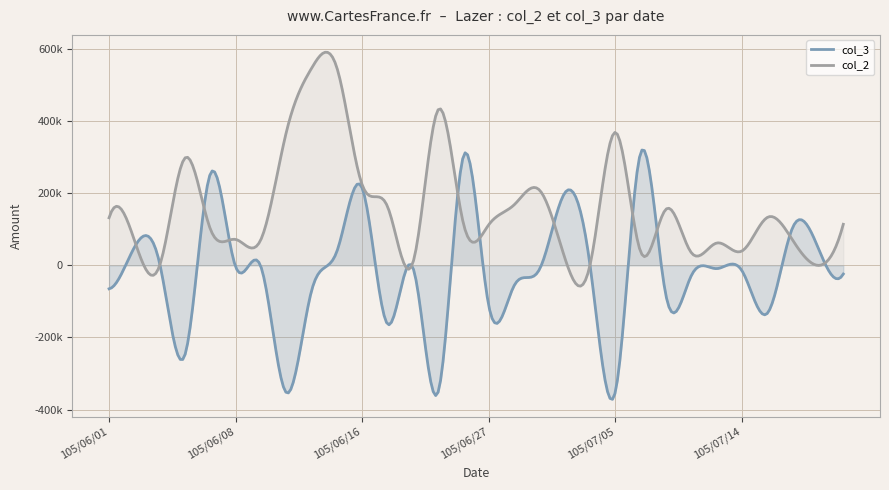

What are all the series names shown in the legend?

col_3, col_2